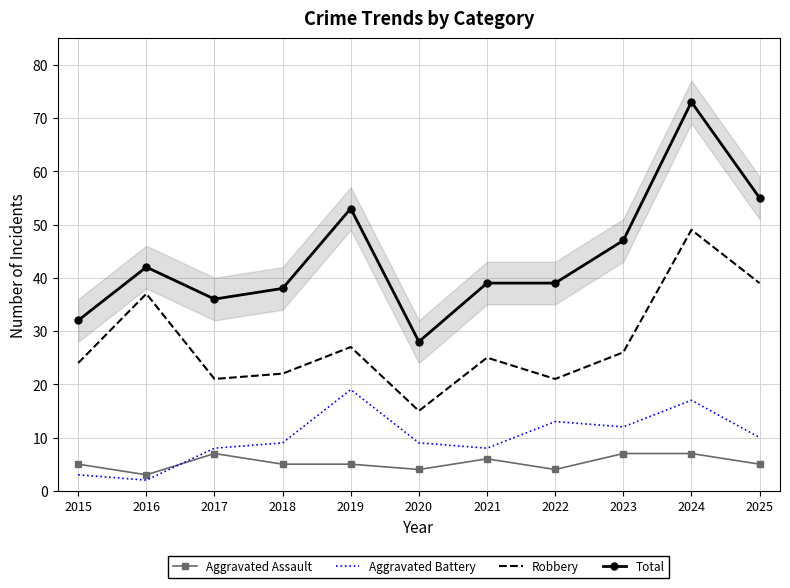

True or false: Aggravated Battery has more than 0 points higher than both neighbors.

True